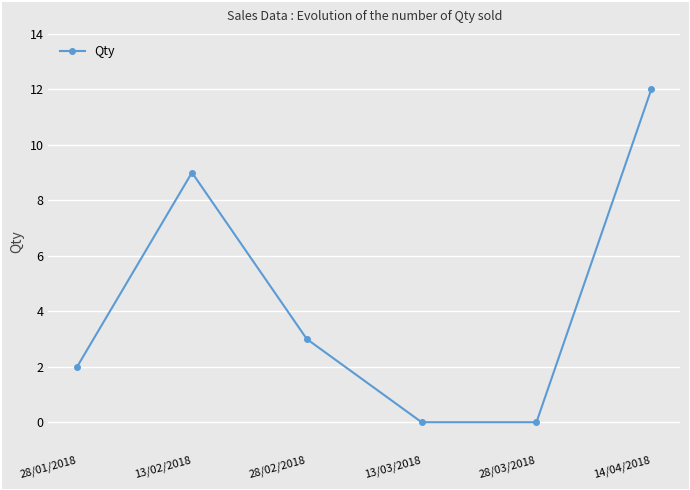

How many data points does each series have?

6